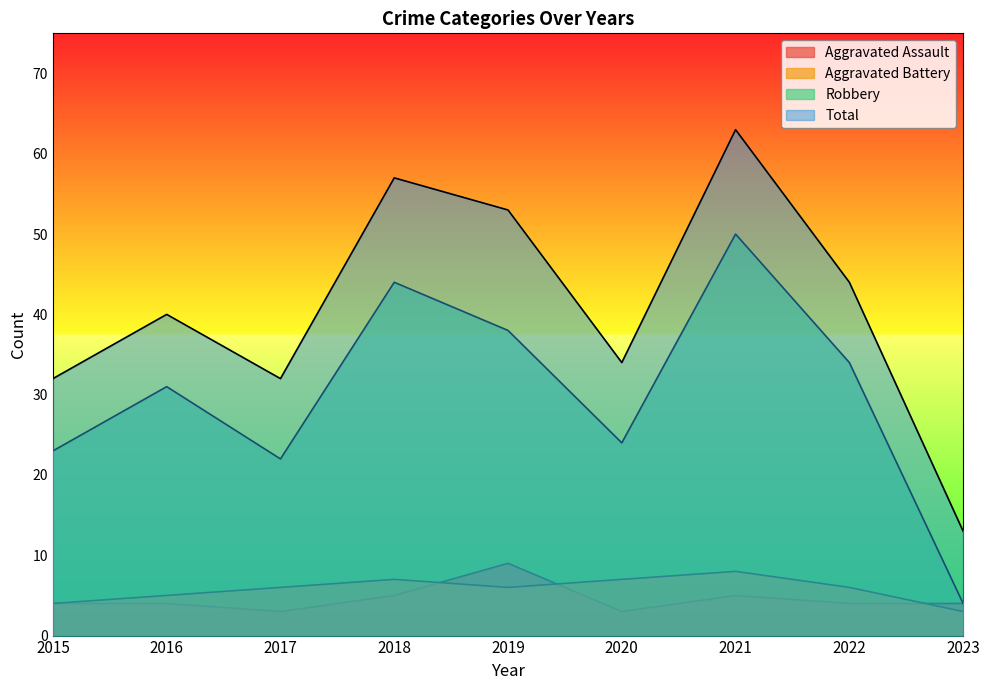

What are all the series names shown in the legend?

Aggravated Assault, Aggravated Battery, Robbery, Total